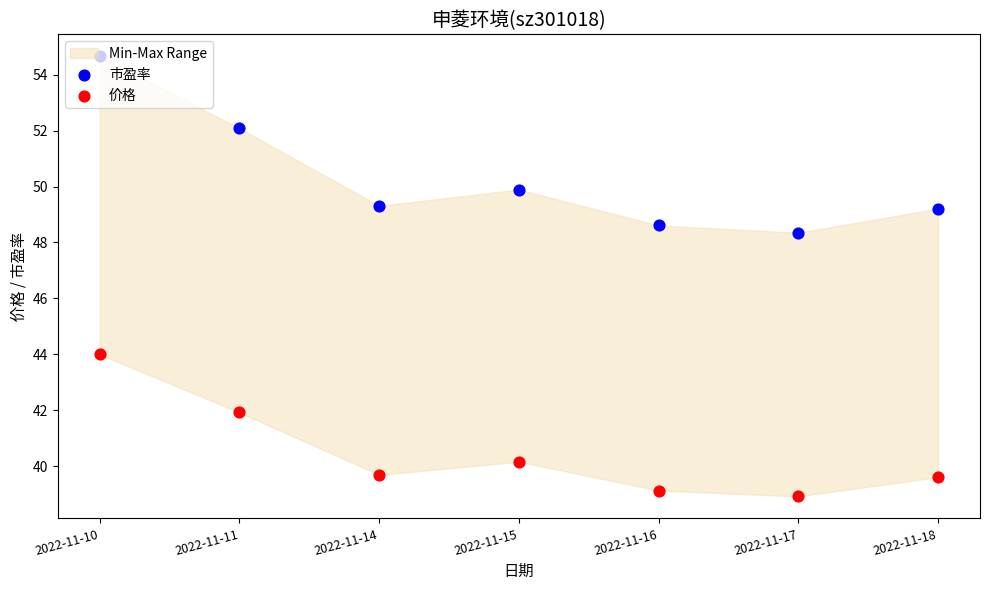

What are all the series names shown in the legend?

市盈率, 价格